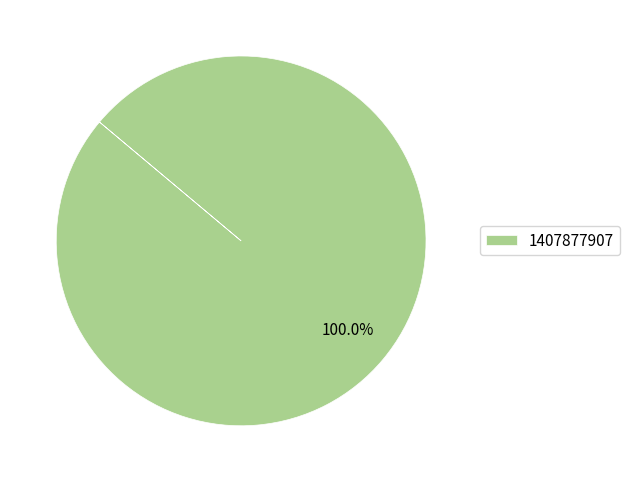

Is there any slice that represents more than half of the pie?

Yes